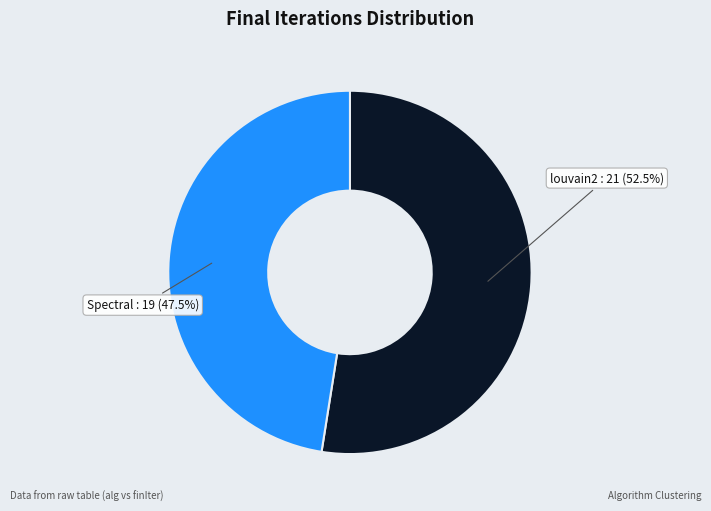

Which has a higher value, louvain2 or Spectral?

louvain2